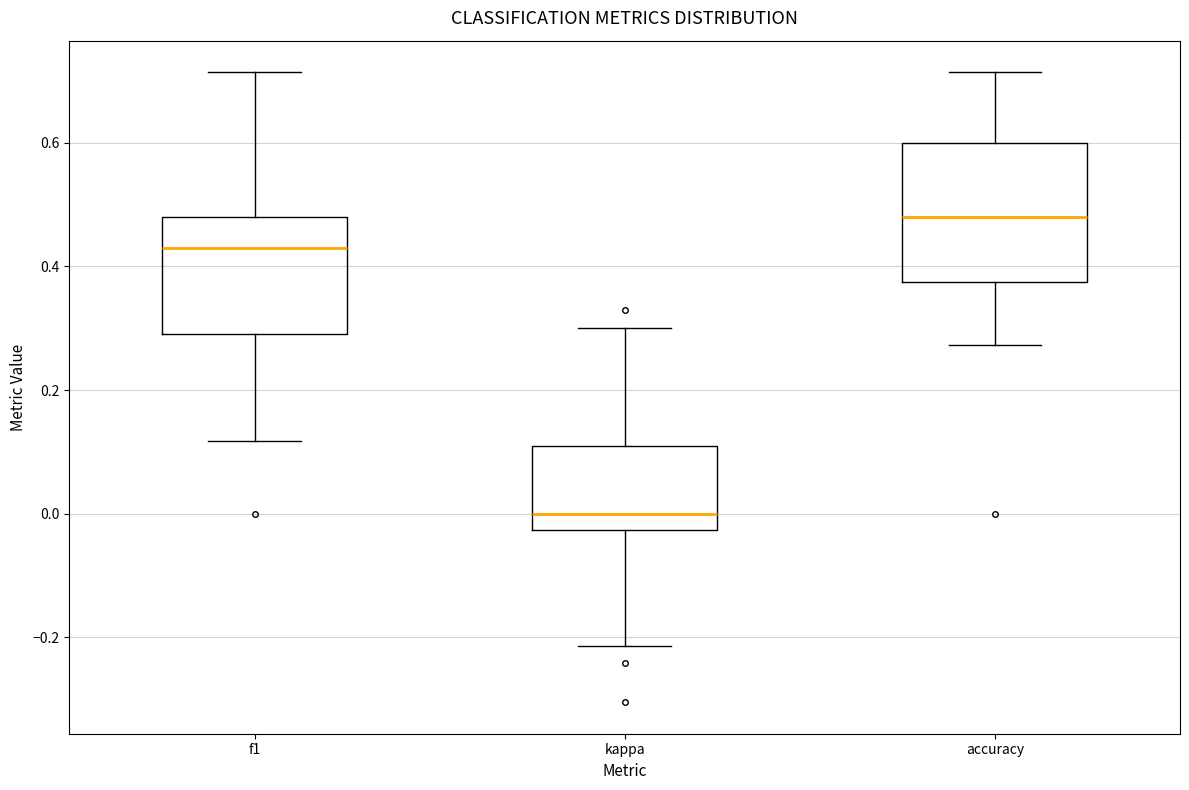

Which box has the highest median line?

accuracy